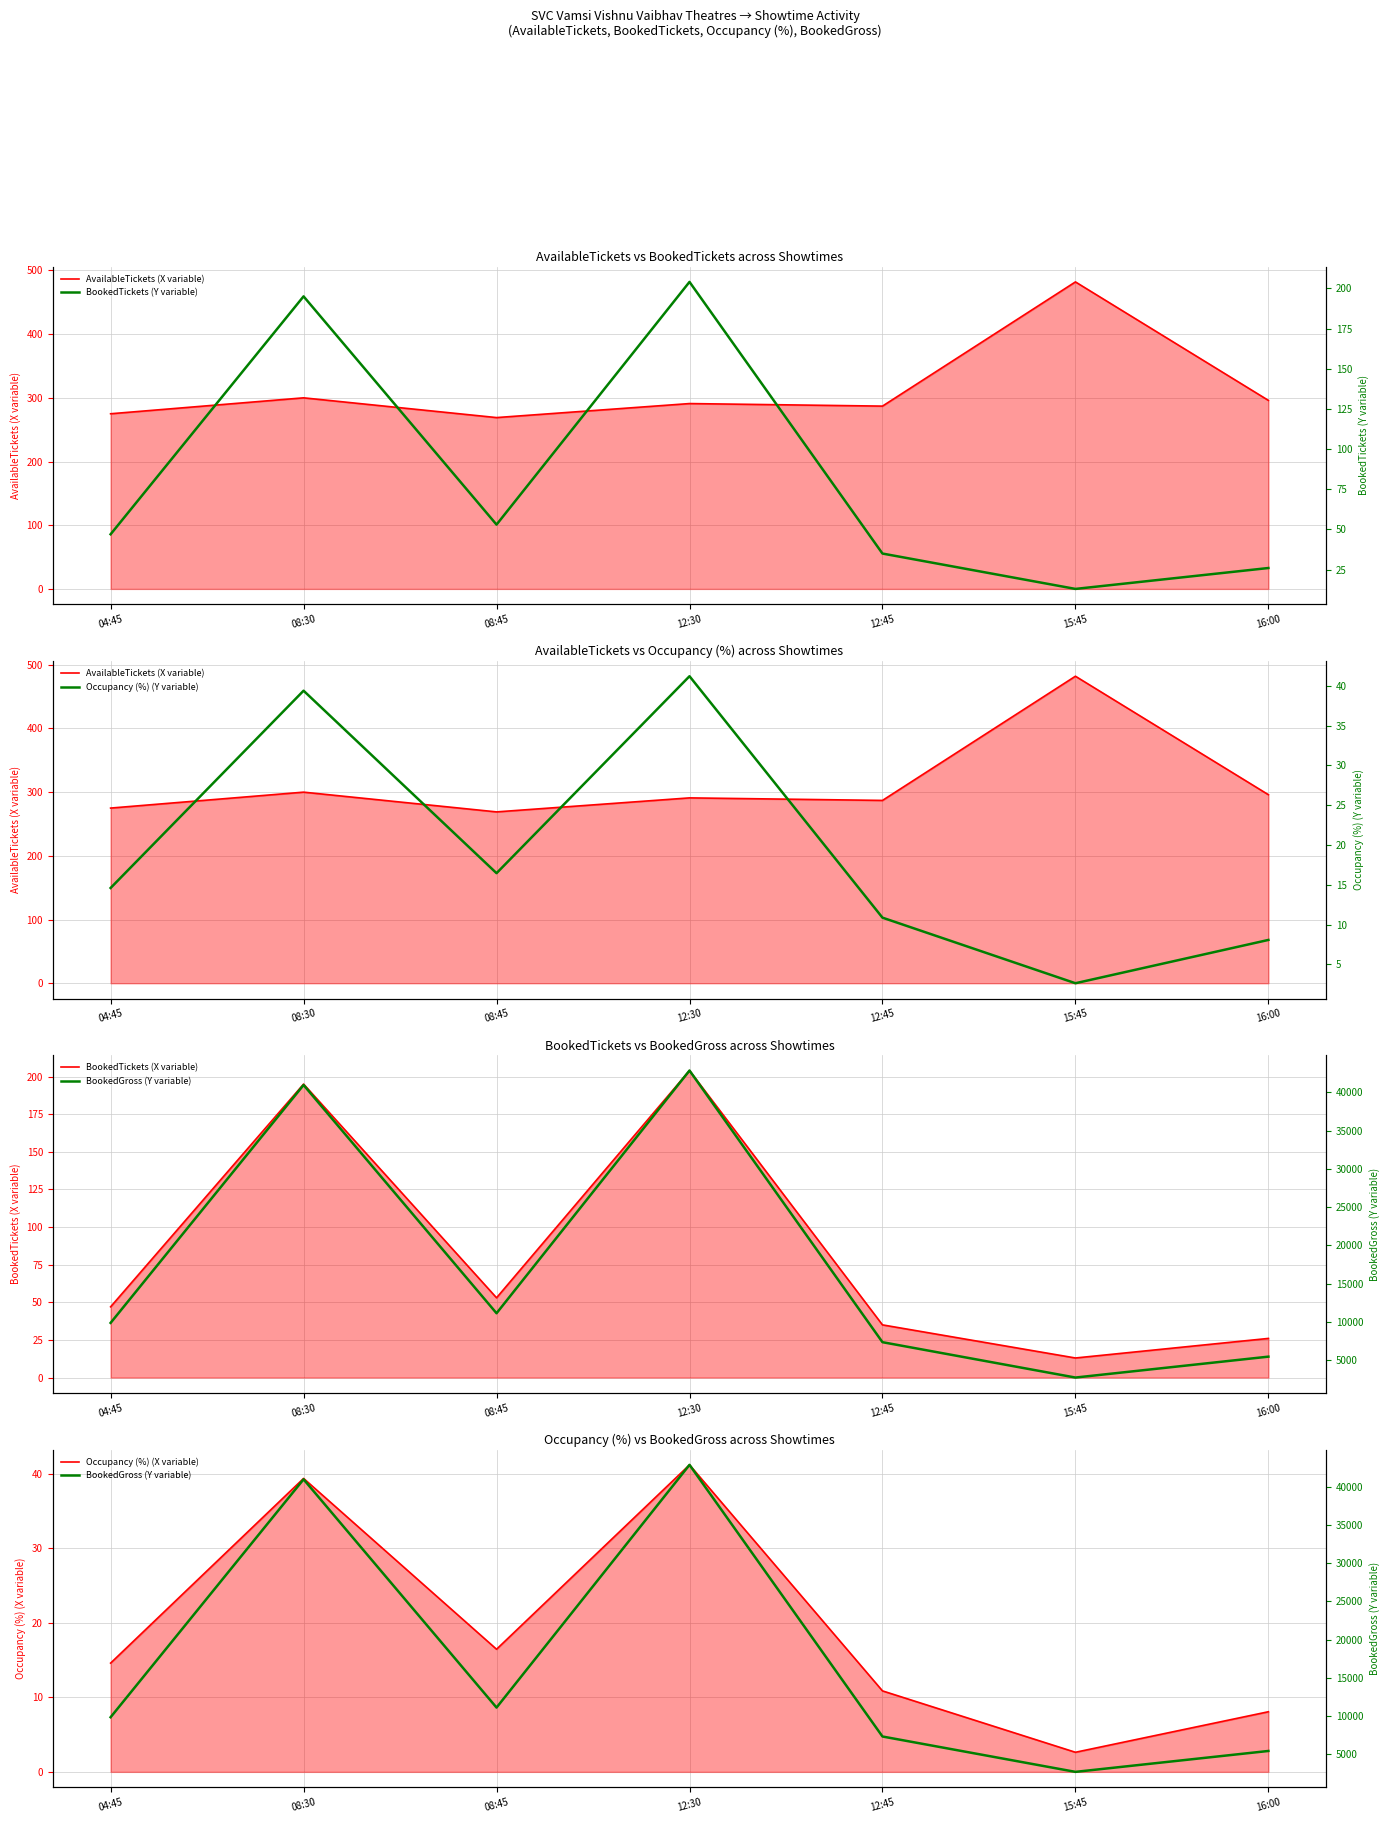

Where is the first local minimum for BookedGross (Y variable)?

08:45